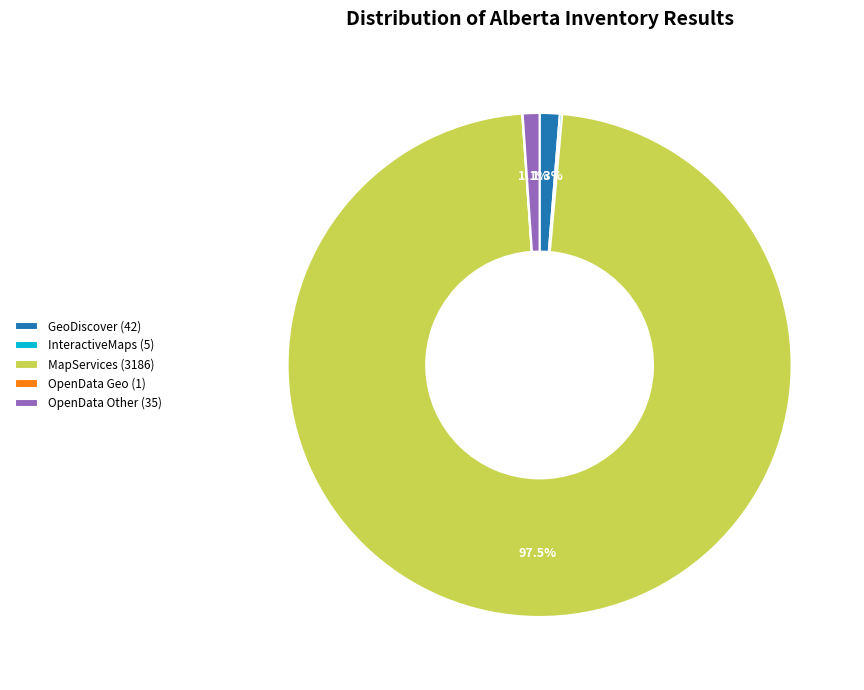

What is the largest slice in the pie chart?

MapServices (3186)